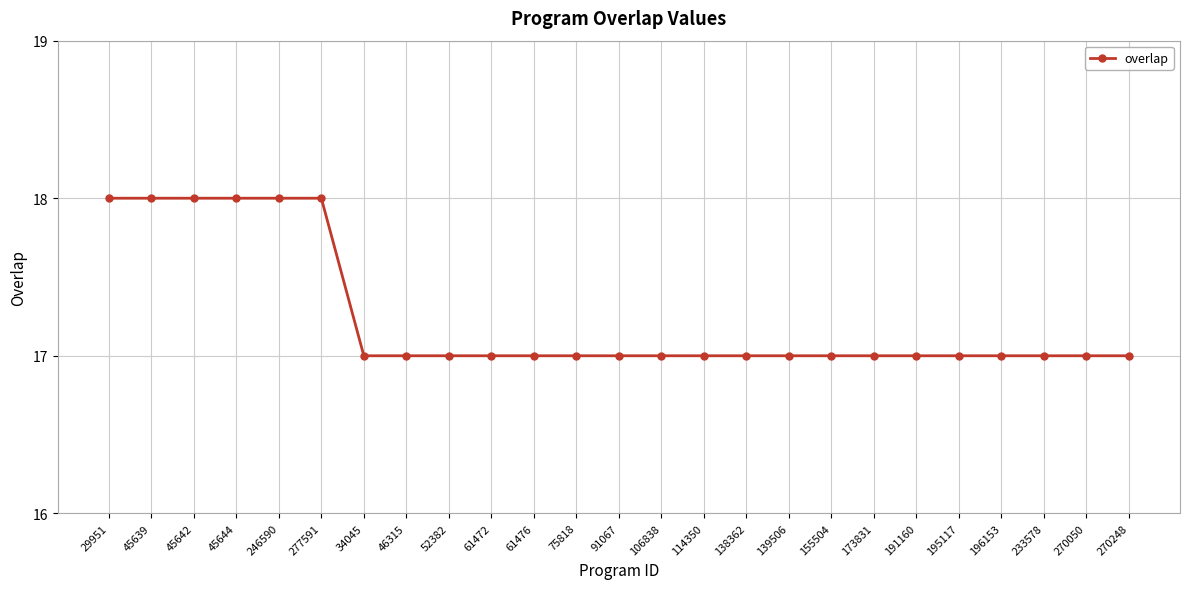

Reading left to right, extract all data points from this chart.

18	18	18	18	18	18	17	17	17	17	17	17	17	17	17	17	17	17	17	17	17	17	17	17	17